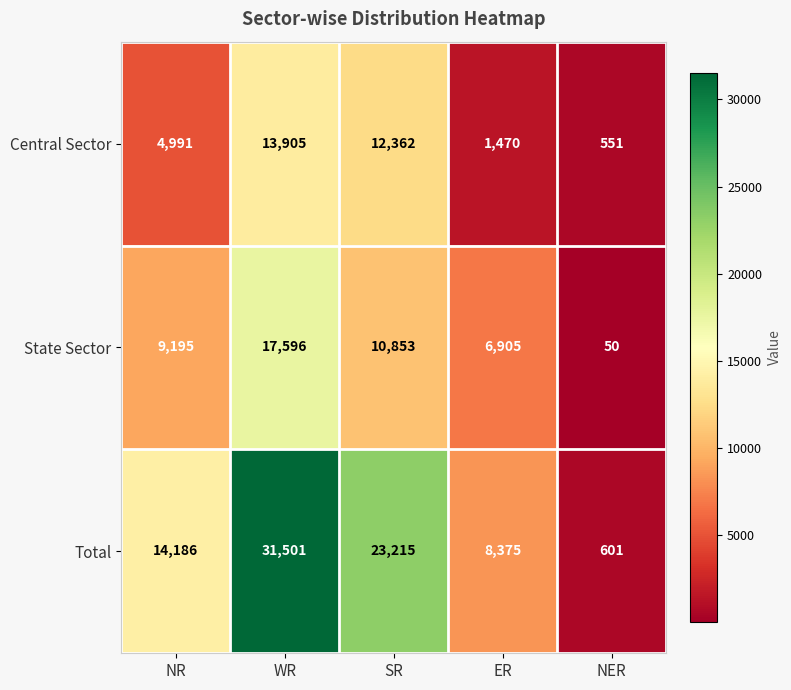

What is the spread (max minus min) of values at NER?

551